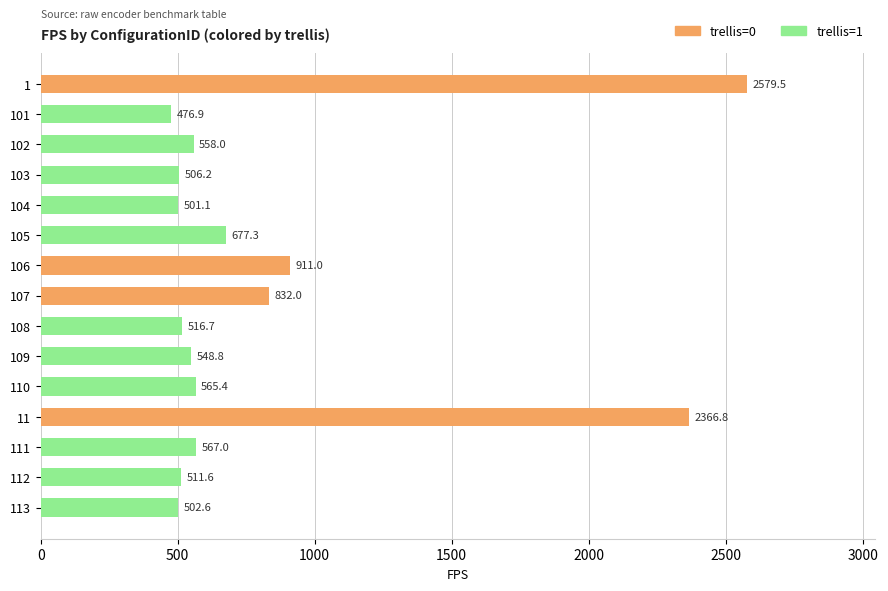

Reading bottom to top, list all the values displayed in this chart.

113=502.6	112=511.6	111=567.0	11=2366.8	110=565.4	109=548.8	108=516.7	107=832.0	106=911.0	105=677.3	104=501.1	103=506.2	102=558.0	101=476.9	1=2579.5